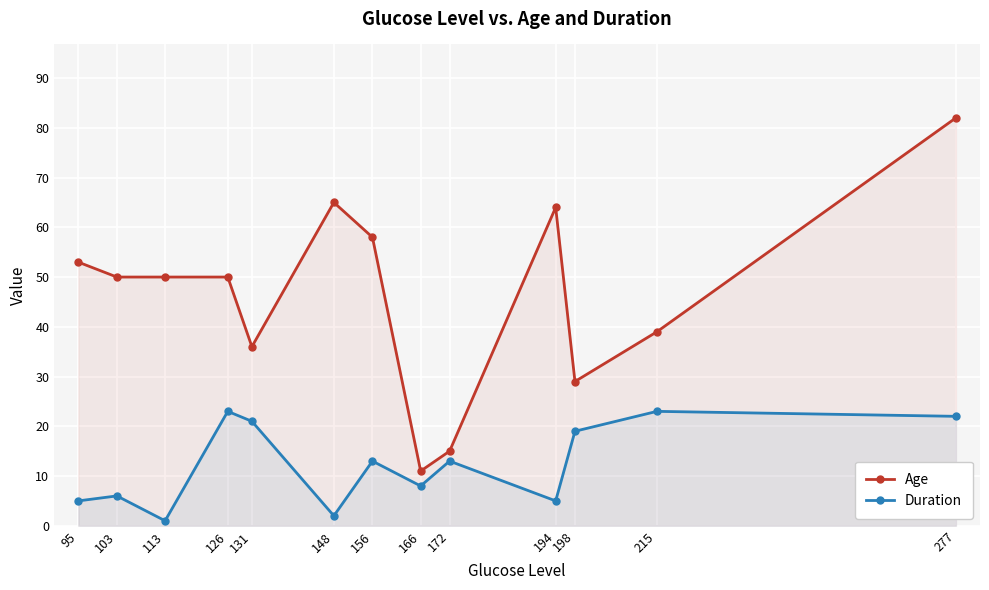

What is the value of the Duration point at the 3rd from the left?

1